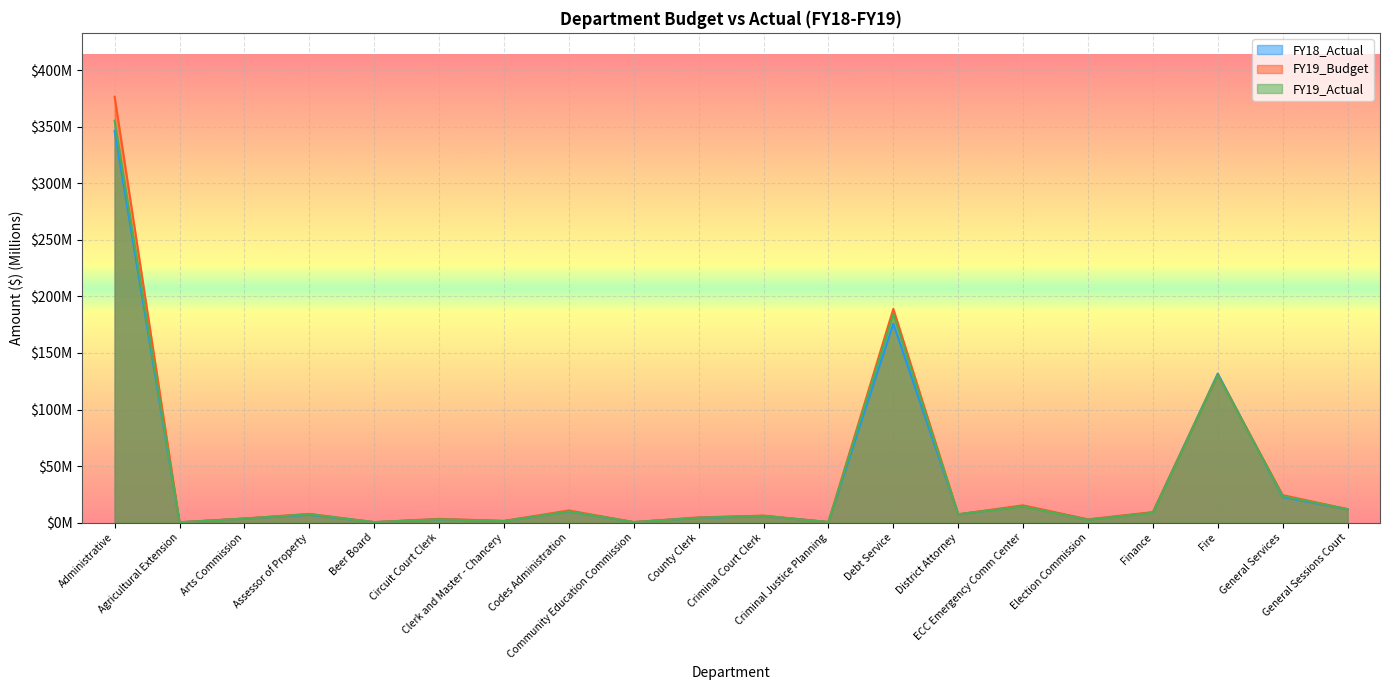

What is the total value across all series at Debt Service?

549.4